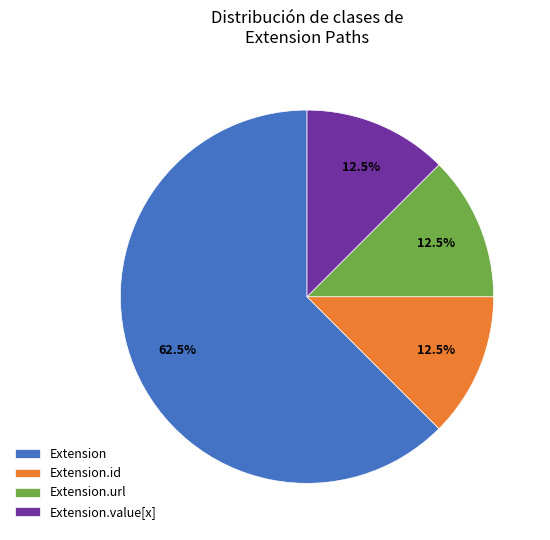

How many segments does this pie chart have?

4